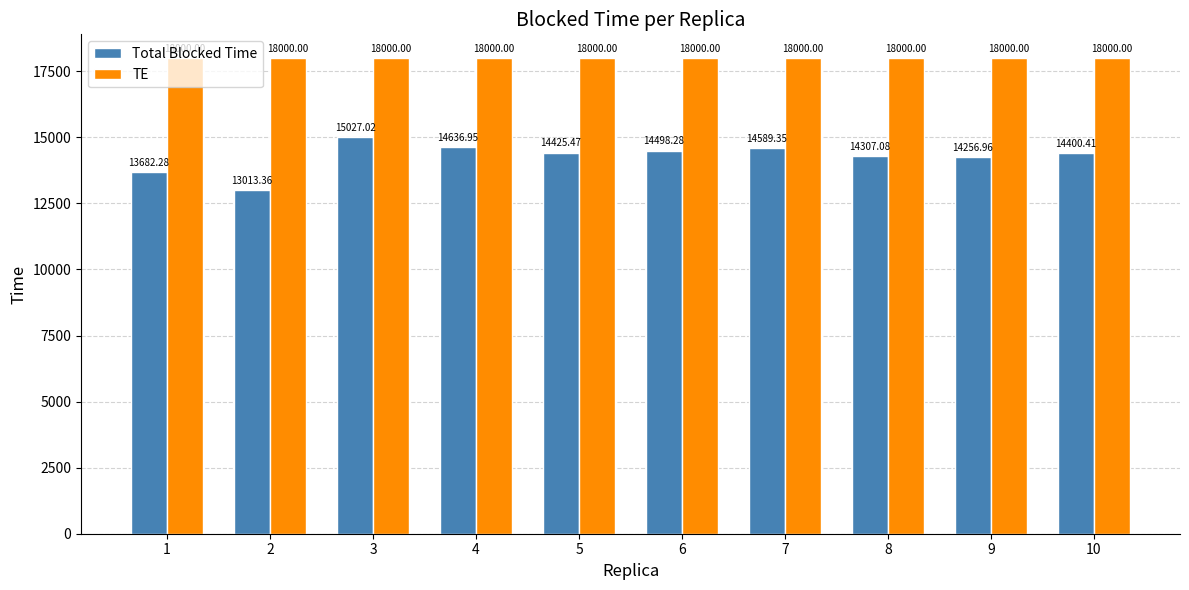

Which series has the largest range (max minus min)?

Total Blocked Time